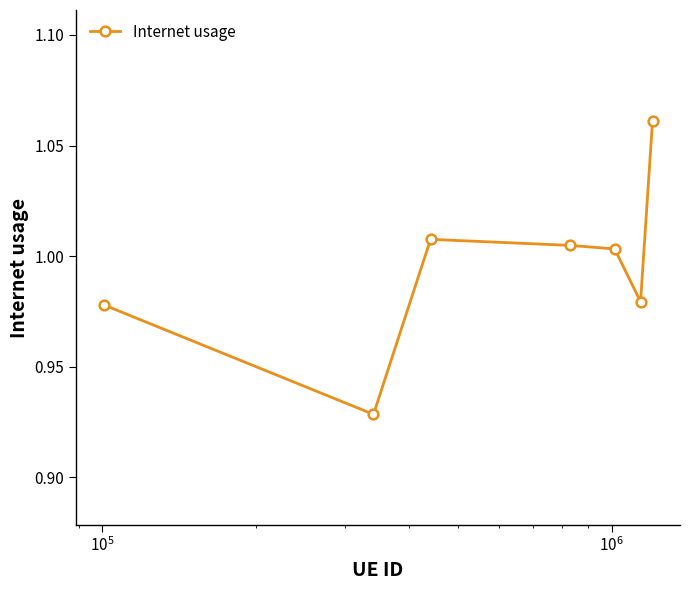

What is the sum of all values?

7.0